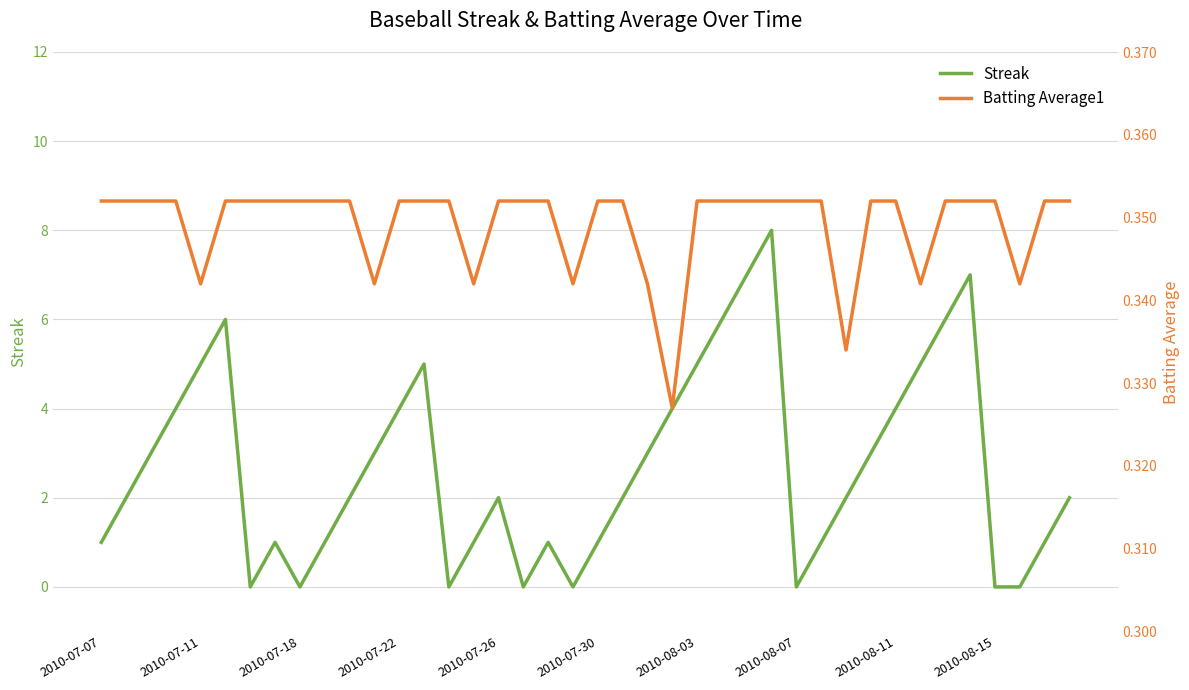

What is the maximum value for Streak?

8